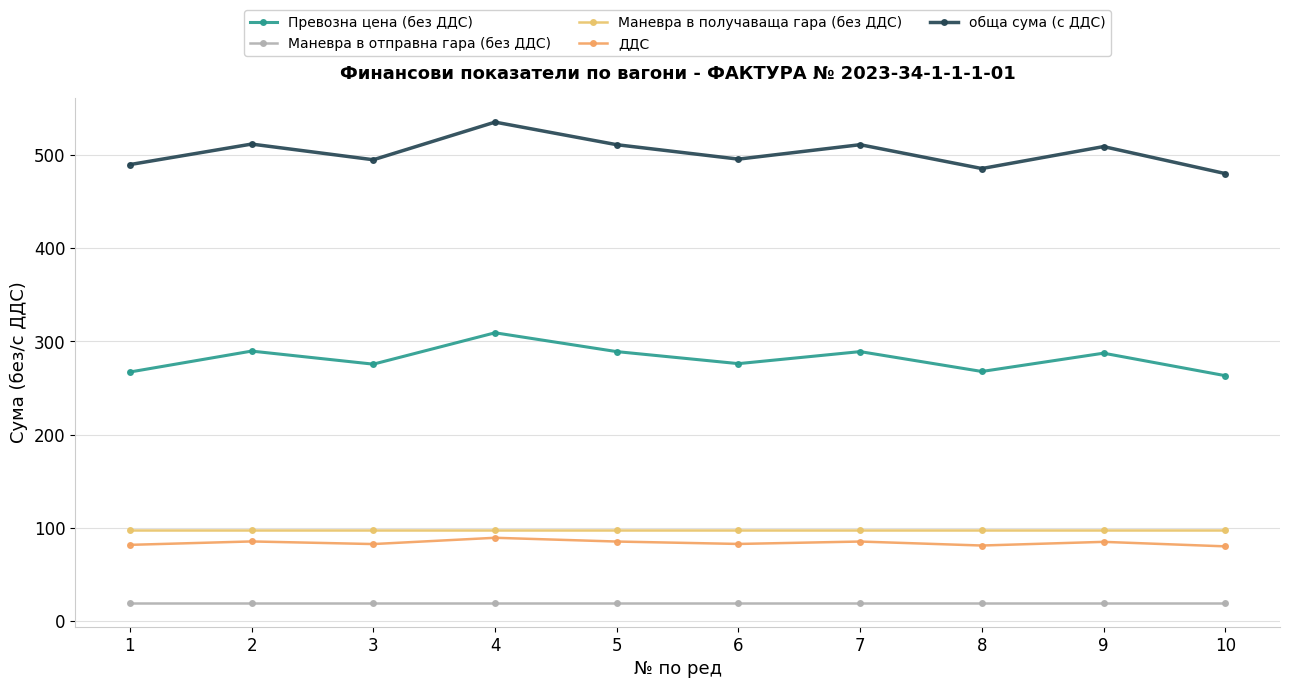

What is the difference between the second highest and minimum values in the ДДС series?

5.3